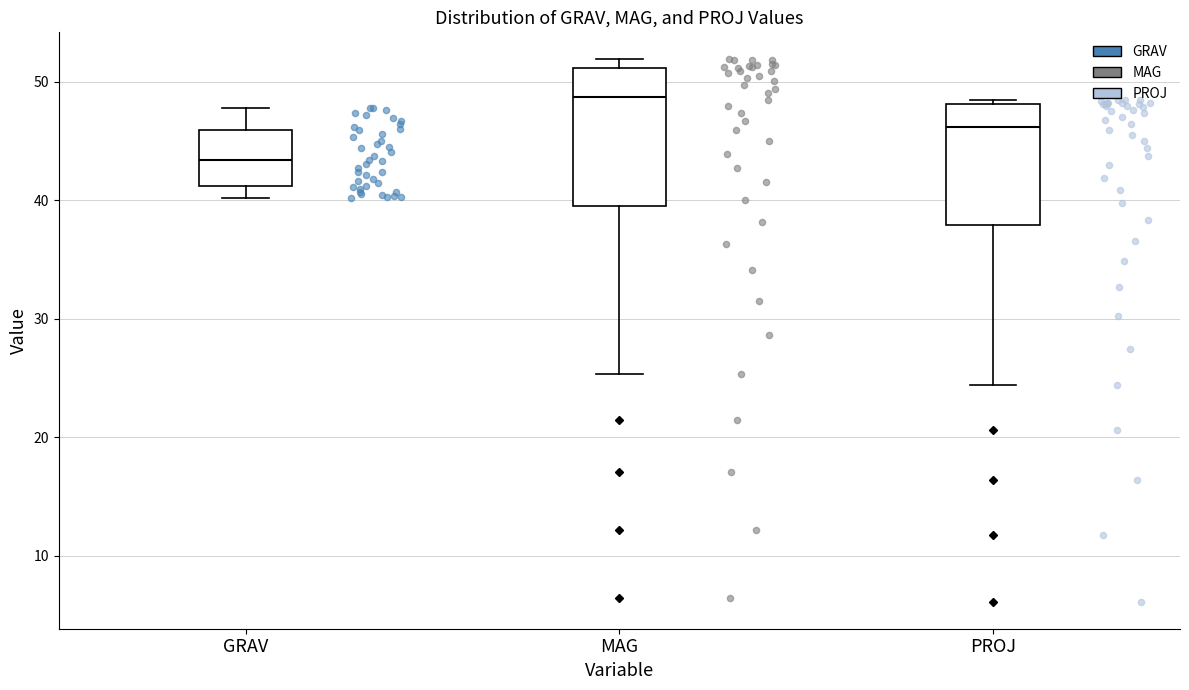

Which box's median line is the lowest?

GRAV